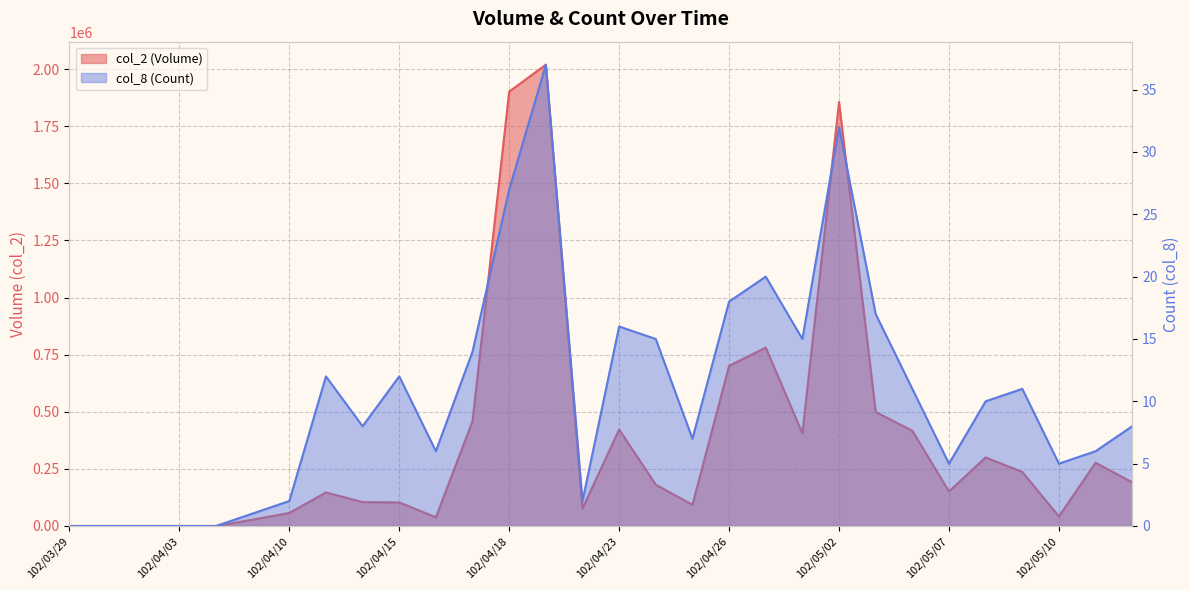

Is it true that col_8 (Count) equals 16 at 102/04/23?

True